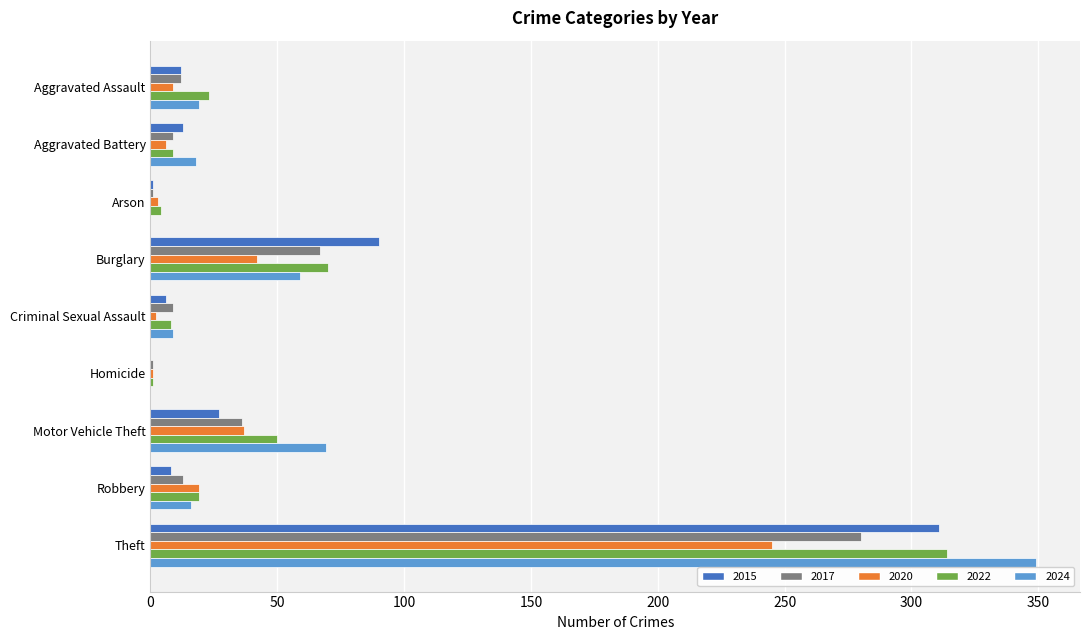

Where is 2024 nearest to the value 174?

Motor Vehicle Theft